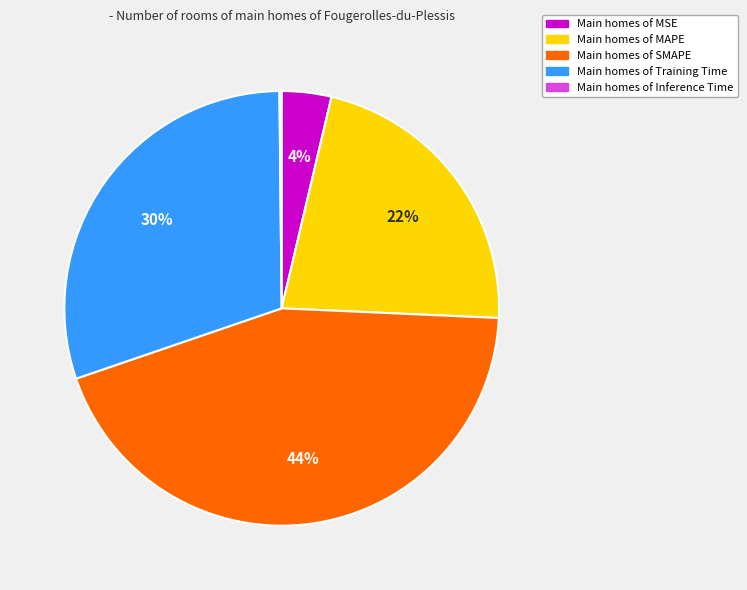

Does any single category account for the majority?

No